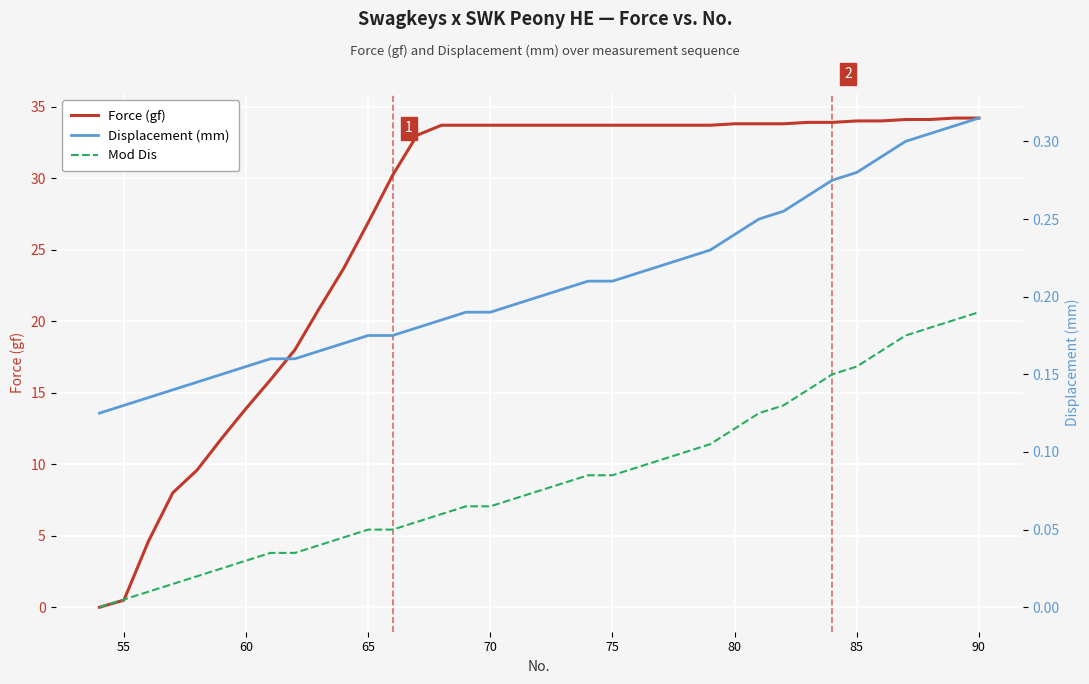

The value of Force (gf) at 75 is 33.7. True or false?

True